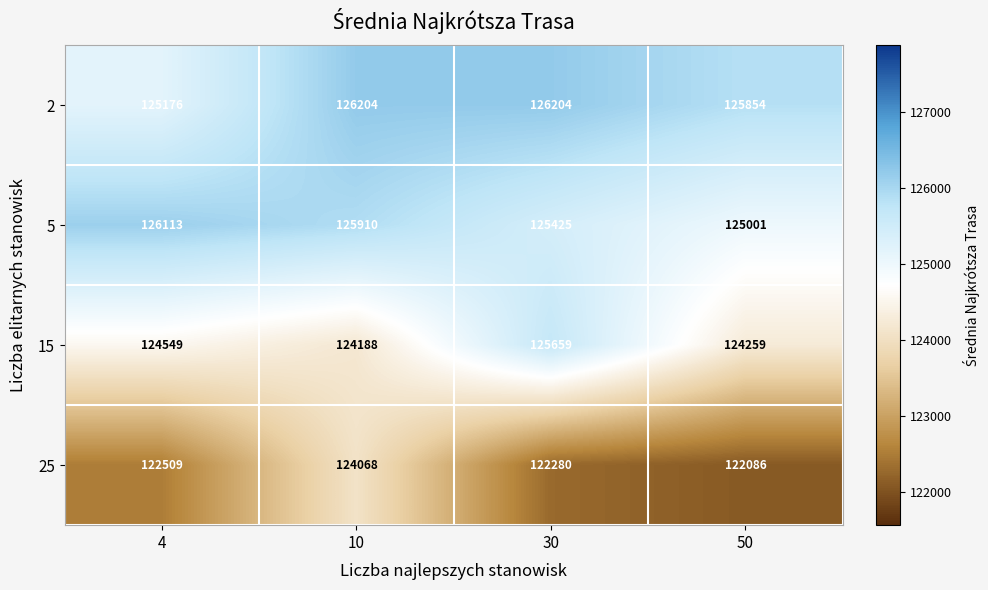

The 5 series shows 163908 at 50. True or false?

False